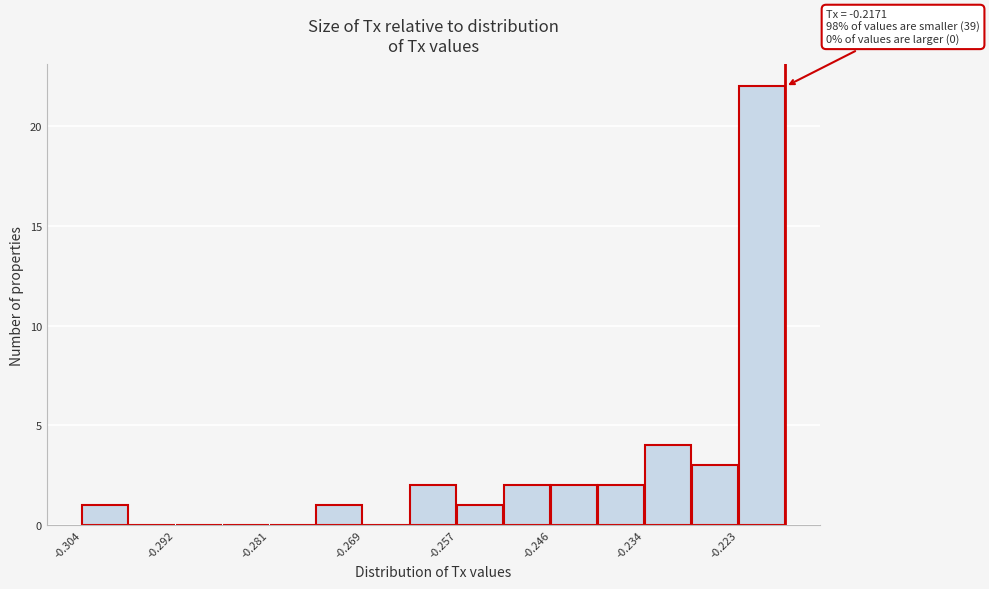

Around what value on the x-axis is the tallest bar? Give the approximate position of its centre, as read against the axis.

-0.220